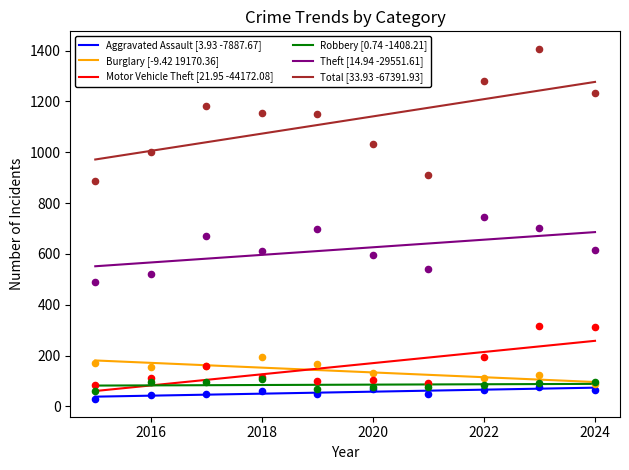

Which series has the largest Y range (max minus min)?

Total